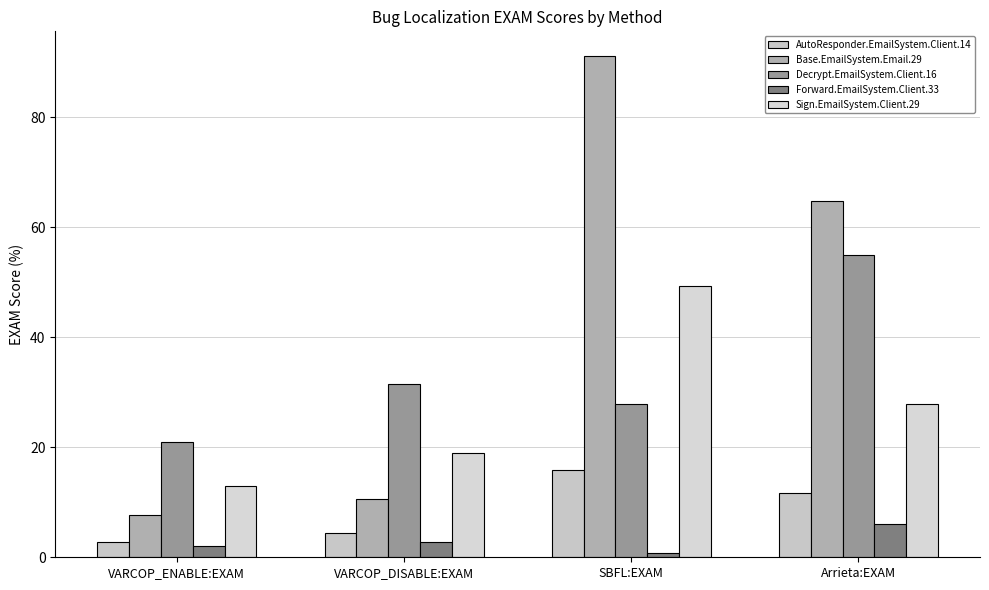

The Forward.EmailSystem.Client.33 series shows 0.8 at SBFL:EXAM. True or false?

True